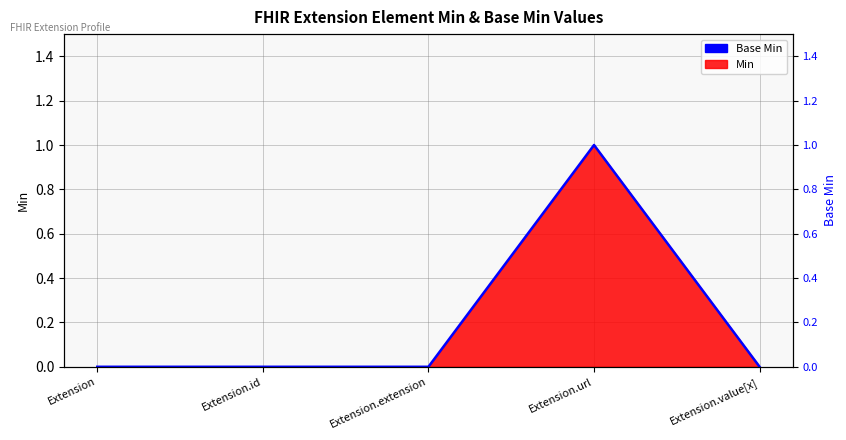

True or false: the data shows 0 at Extension.extension.

True